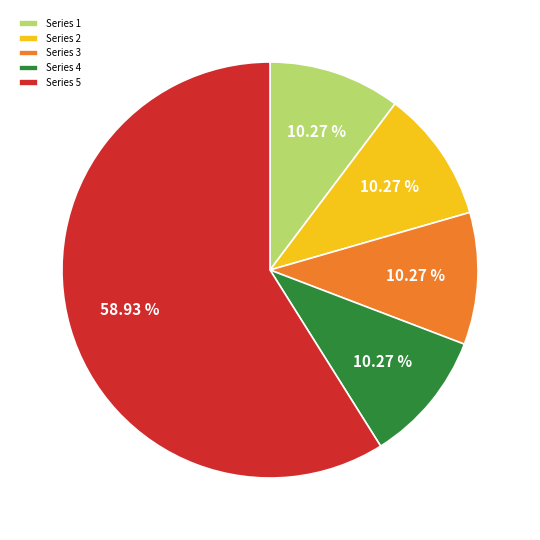

Combined, do Series 4 and Series 5 account for over 50%?

Yes